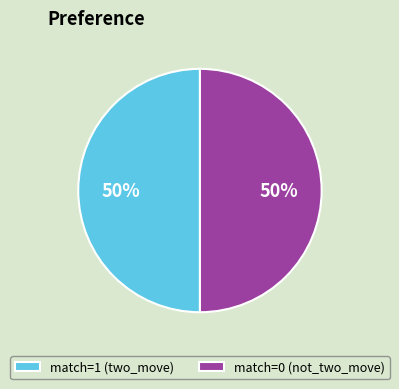

Is the sum of match=1 (two_move) and match=0 (not_two_move) greater than half?

Yes